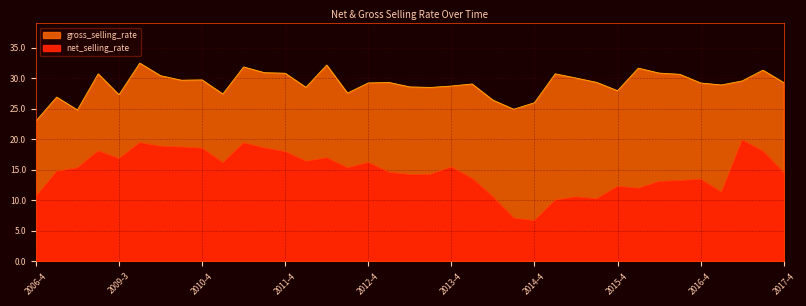

At which category is the sum across all series the highest?

2009-4